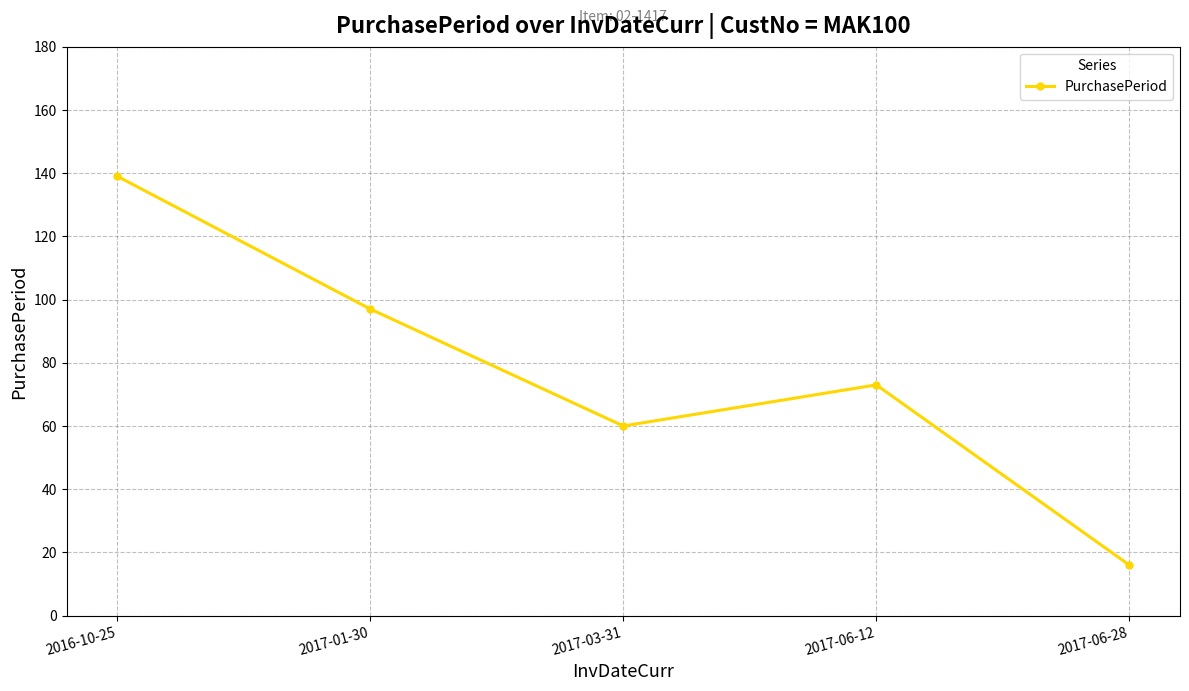

Does the chart have visible grid lines?

Yes